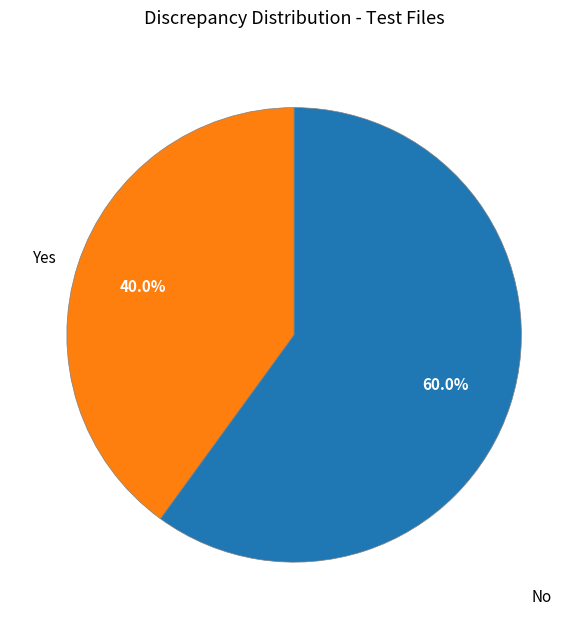

What portion of the pie excludes No?

40.0%